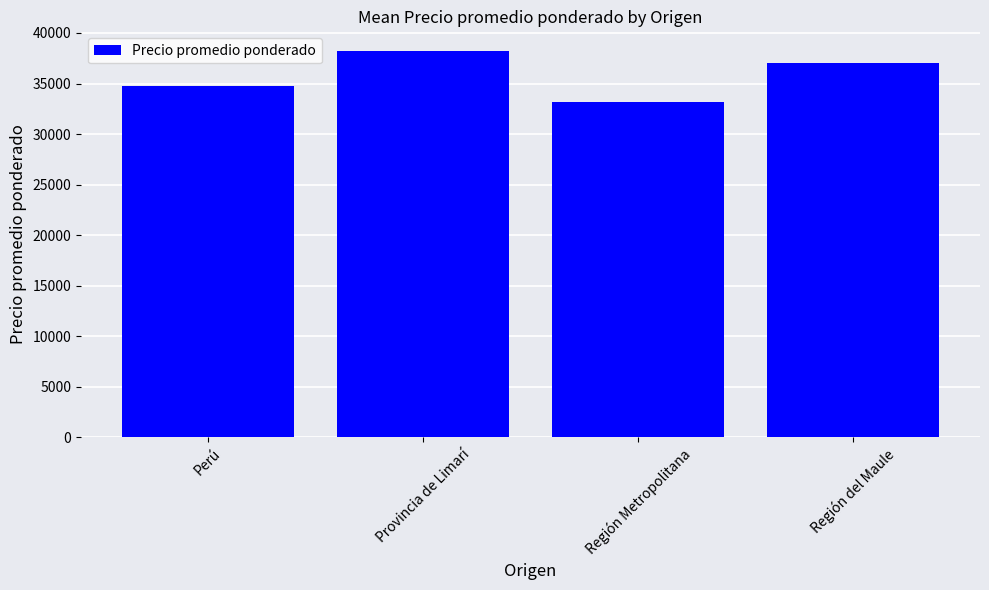

How many series are shown in this chart?

1